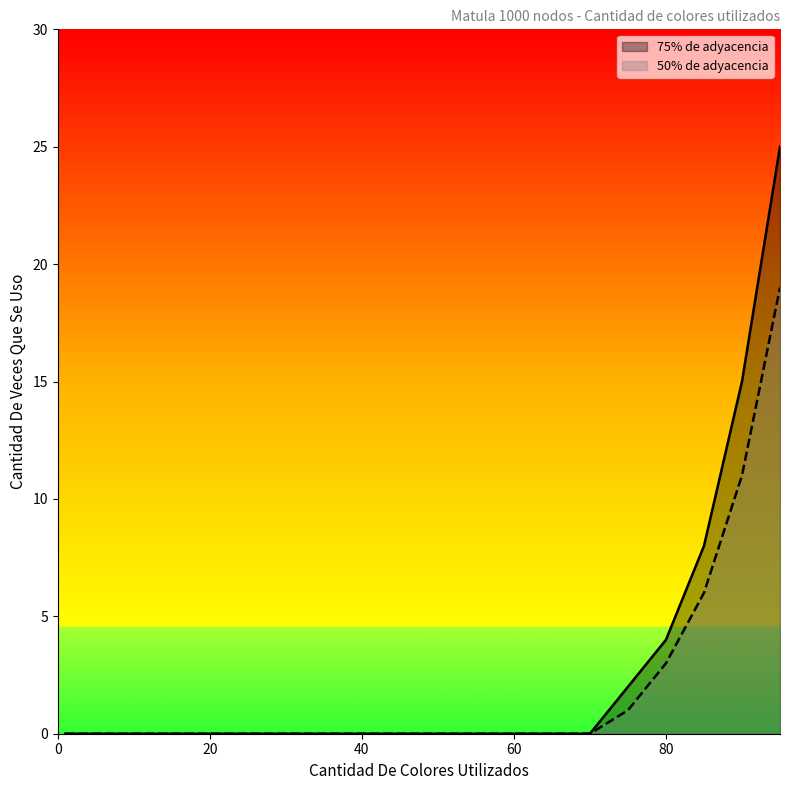

What is the difference between the maximum and minimum values in the 75% de adyacencia series?

25